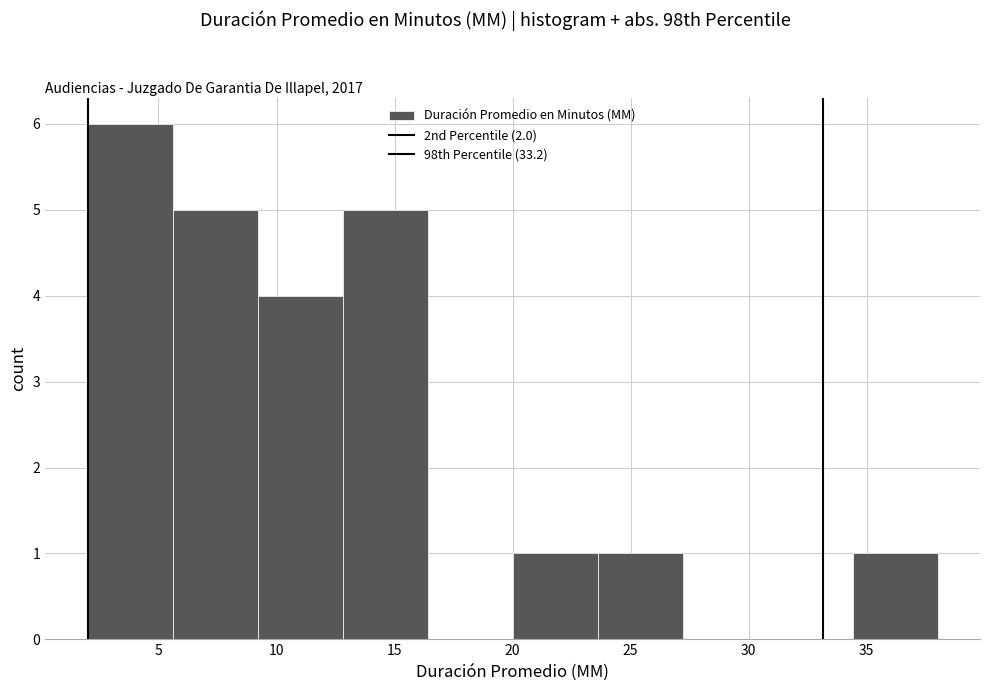

Over which range of the x-axis is the bar tallest?

2.0 to 5.6